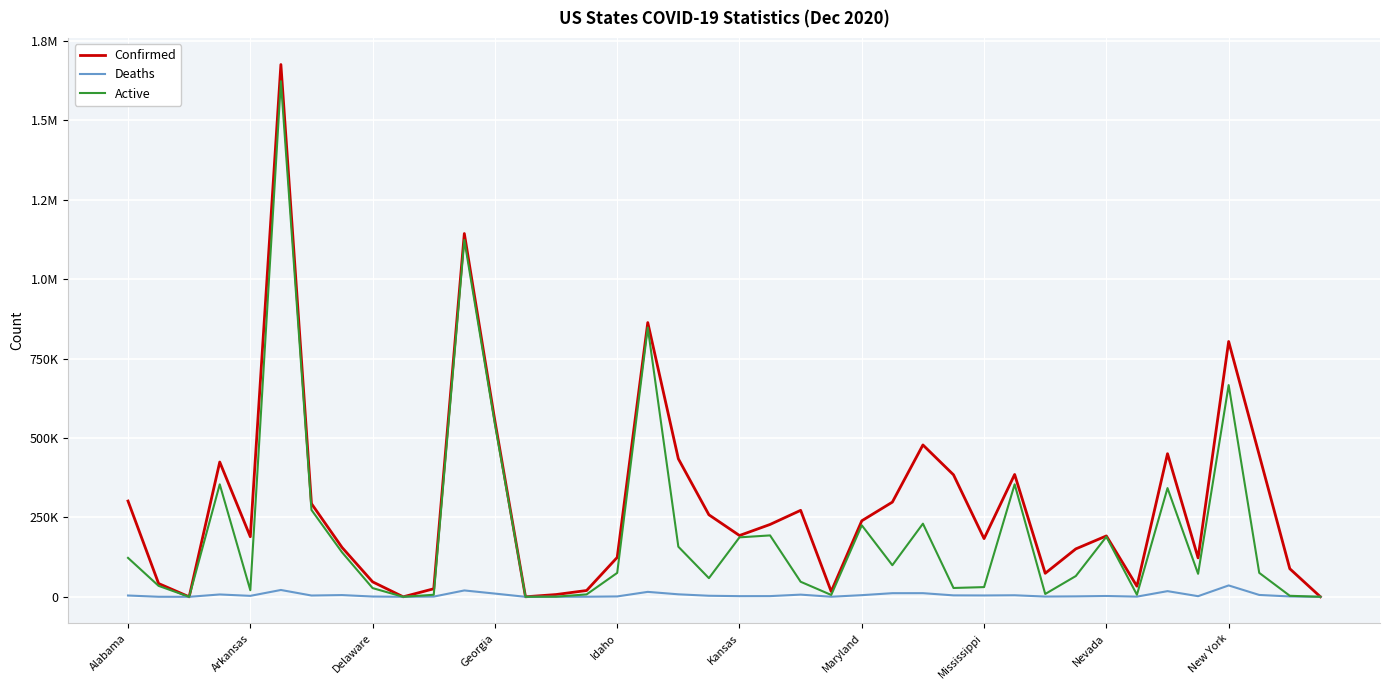

Where is Confirmed nearest to the value 837964?

17